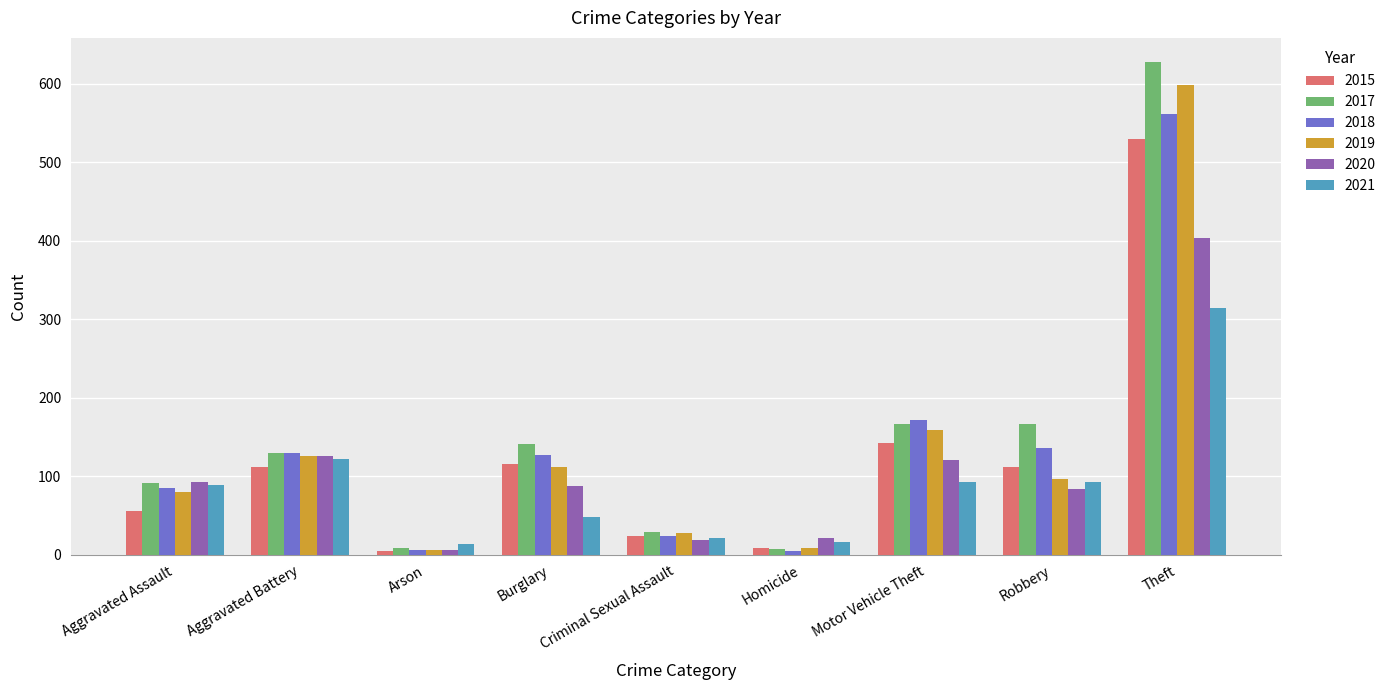

Does the chart contain stacked bars?

No